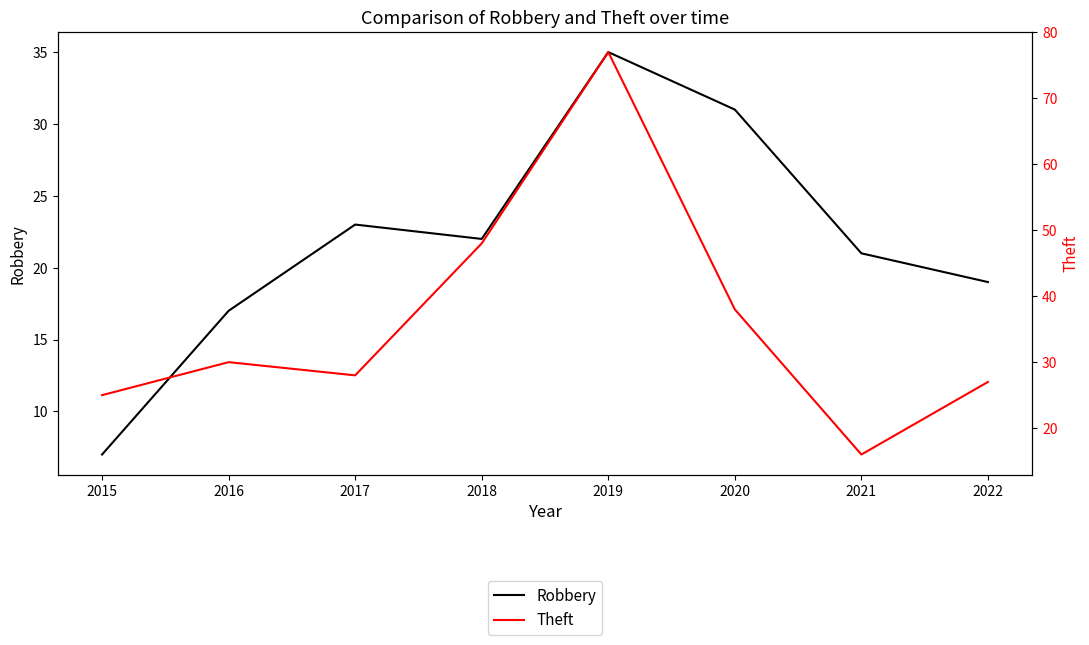

What is the sum of the Theft values at 2015 and 2017?

53